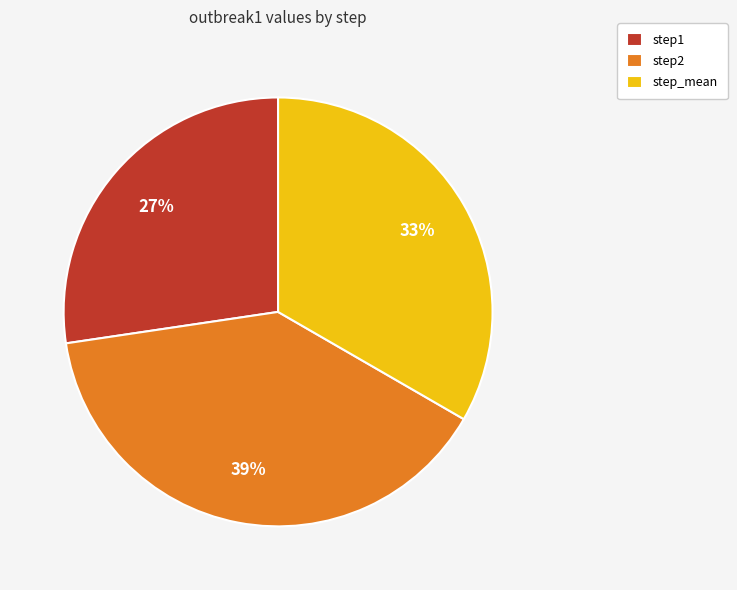

Is it true that step2 is 39% of the pie?

True